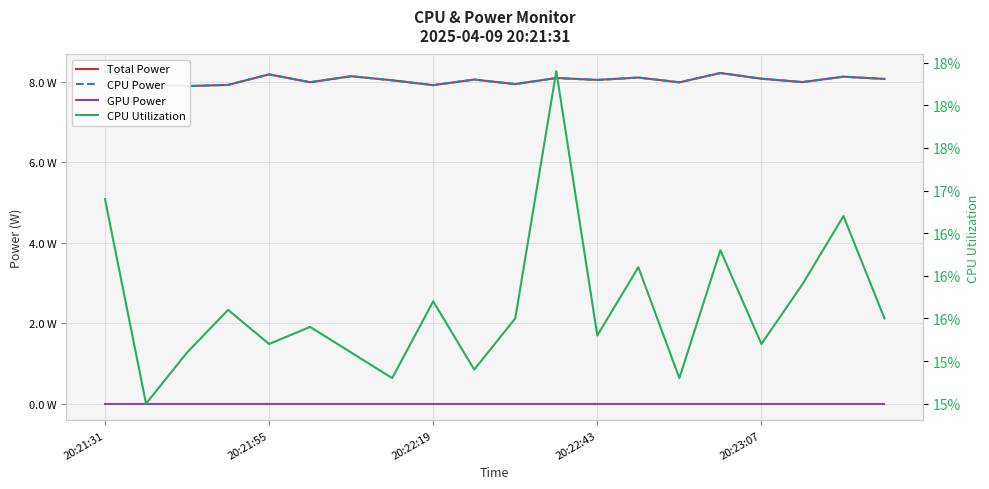

Does the chart display data point markers on the line(s)?

No